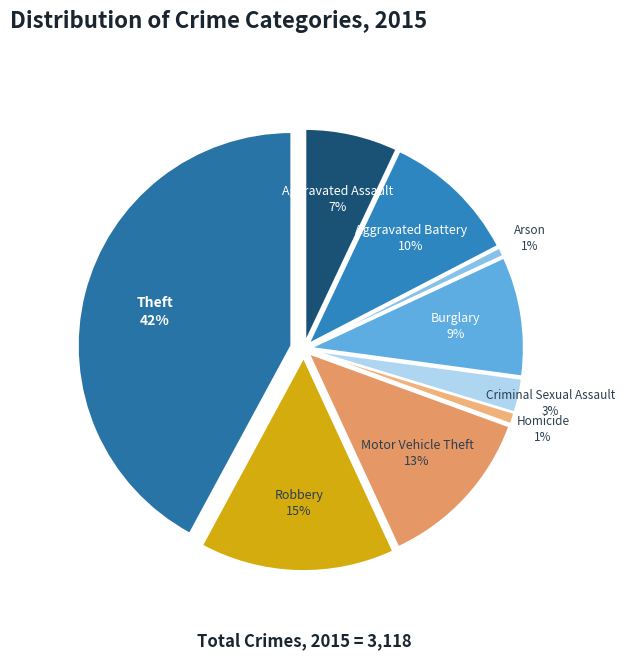

What is the largest slice in the pie chart?

Theft